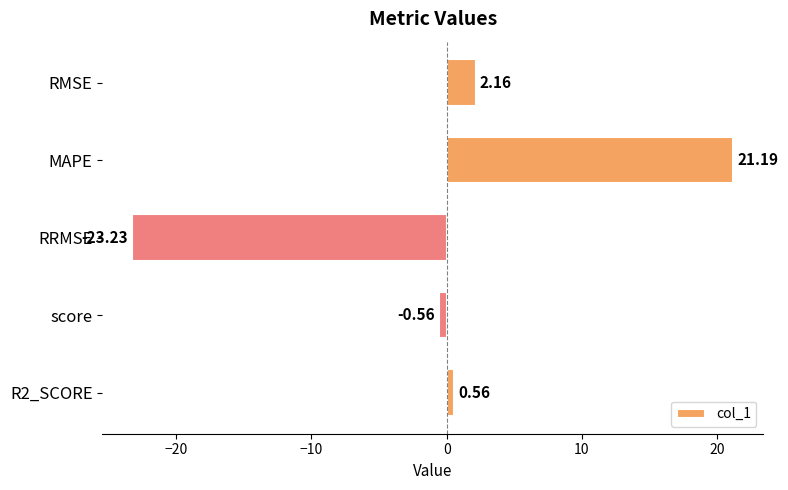

What is the label of the 2nd bar from the bottom?

score